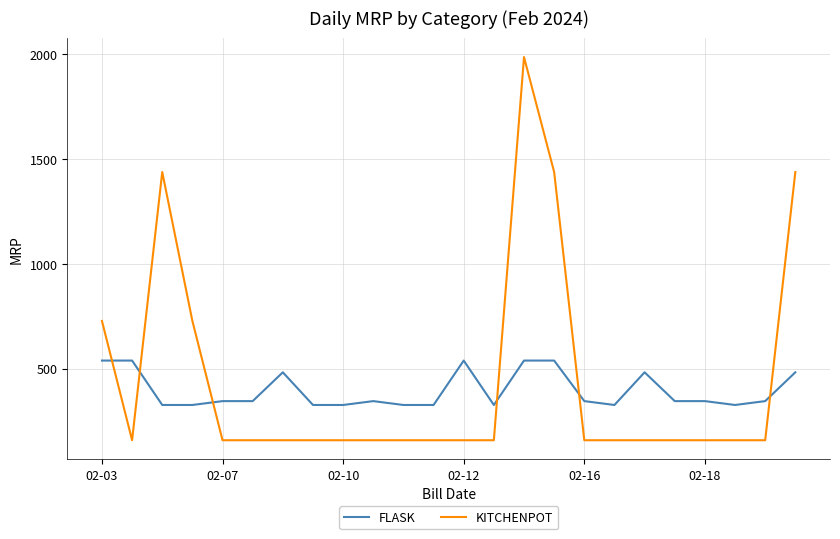

At how many categories does at least one series exceed 162?

24